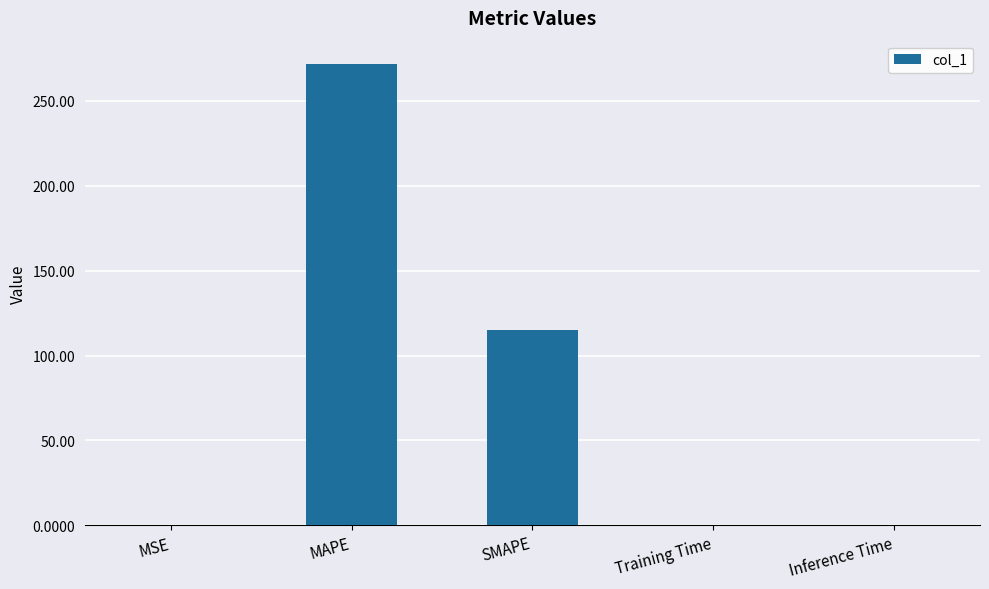

Are the bars horizontal?

No